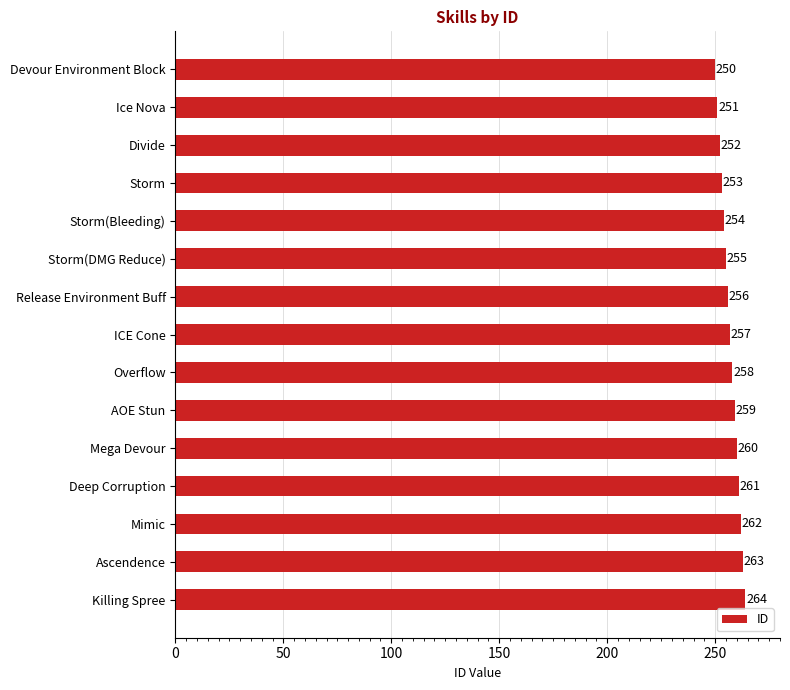

List the labels in order of value, smallest first.

Devour Environment Block, Ice Nova, Divide, Storm, Storm(Bleeding), Storm(DMG Reduce), Release Environment Buff, ICE Cone, Overflow, AOE Stun, Mega Devour, Deep Corruption, Mimic, Ascendence, Killing Spree